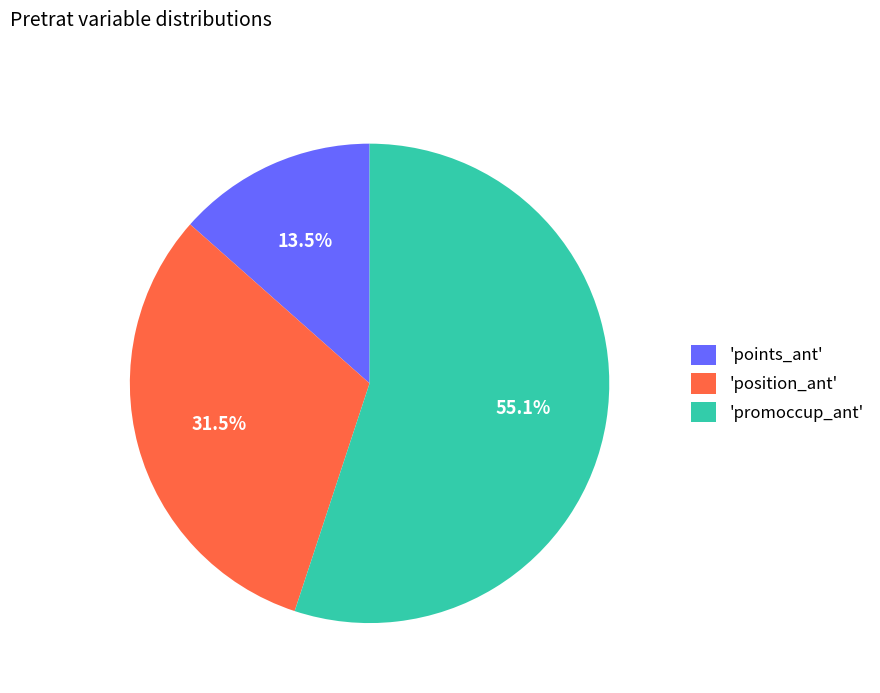

Is there any slice that represents more than half of the pie?

Yes